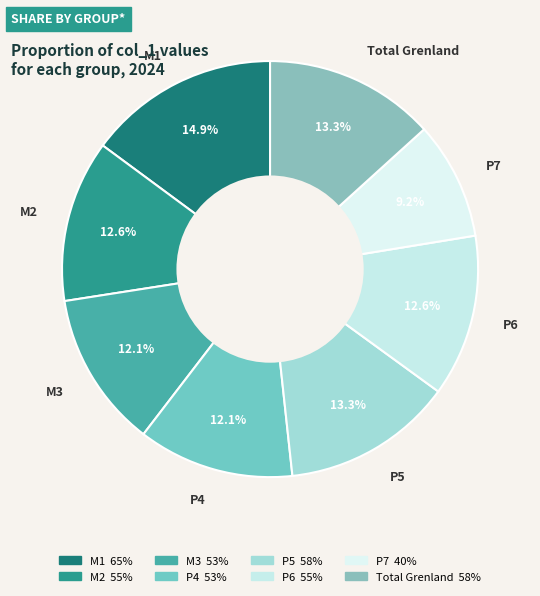

Count the number of slices in the pie.

8